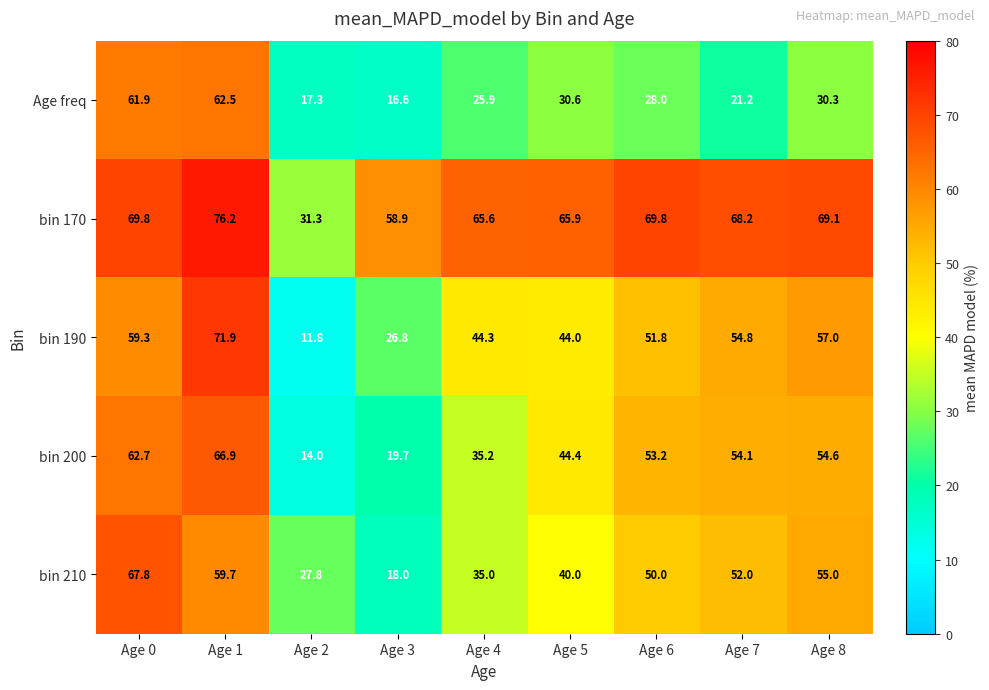

Is the value of bin 210 at Age 3 greater than the value of bin 170 at Age 2?

No